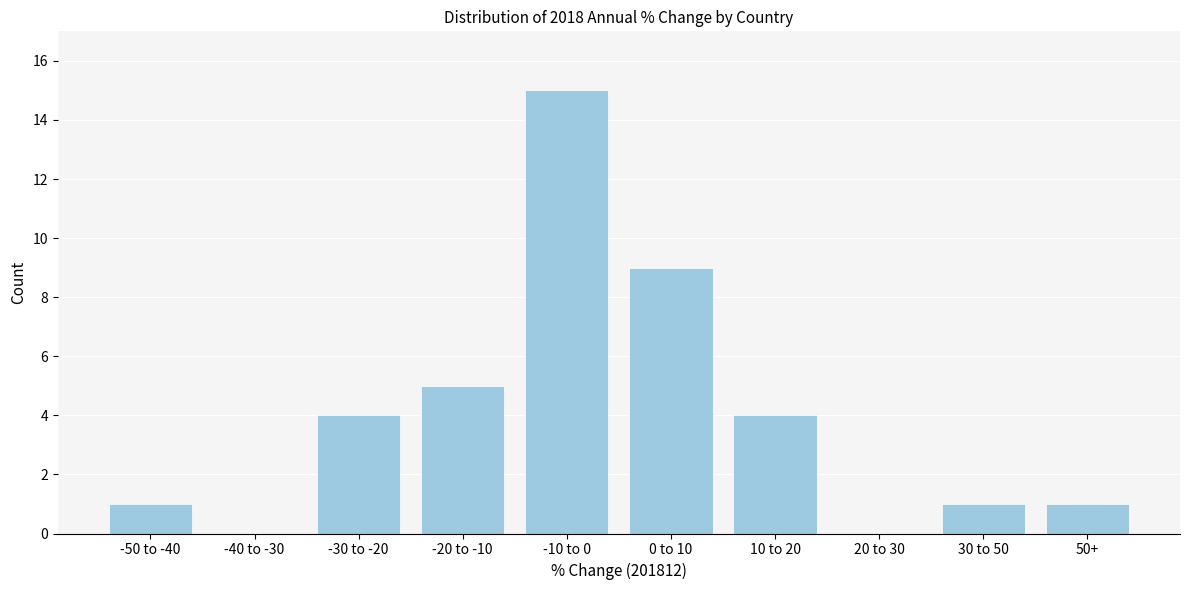

Reading left to right, what are all the values shown in this chart?

-50 to -40=1	-40 to -30=0	-30 to -20=4	-20 to -10=5	-10 to 0=15	0 to 10=9	10 to 20=4	20 to 30=0	30 to 50=1	50+=1